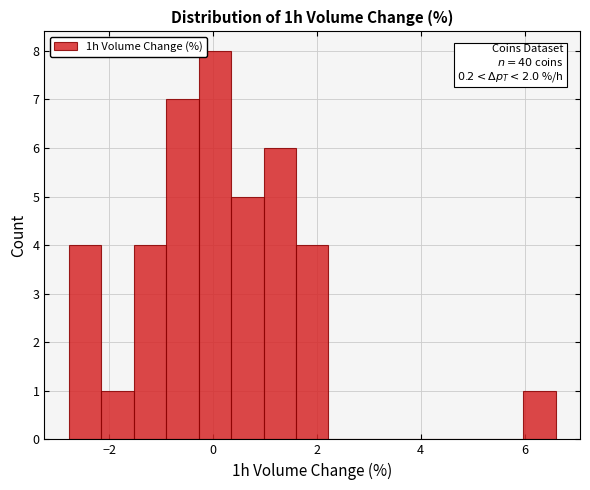

Around what value on the x-axis is the tallest bar? Give the approximate position of its centre, as read against the axis.

0.0